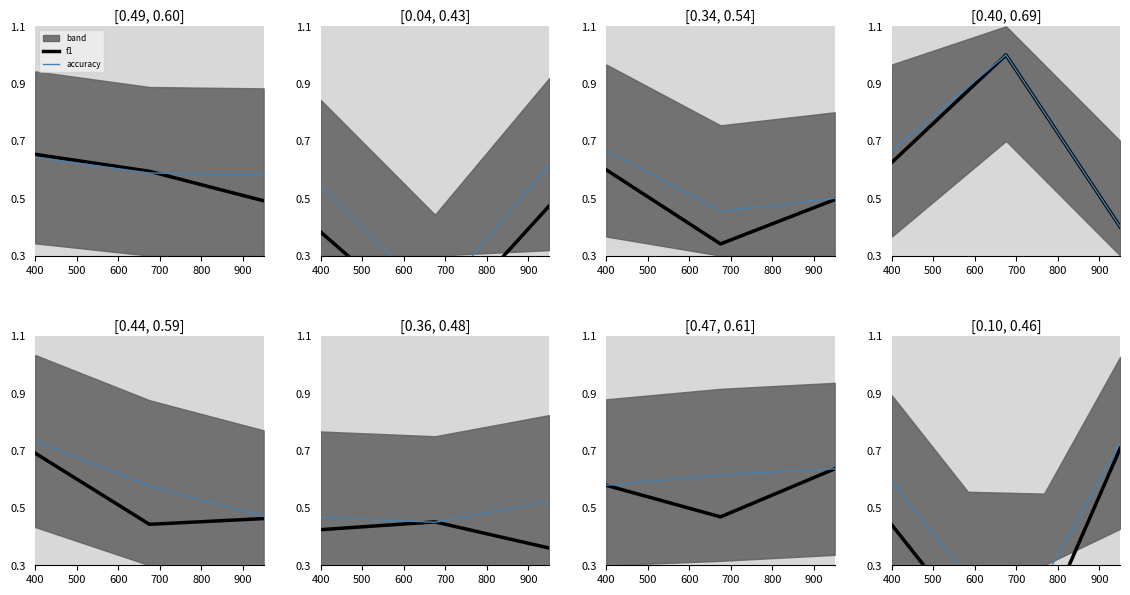

True or false: accuracy and f1 cross at least once.

False